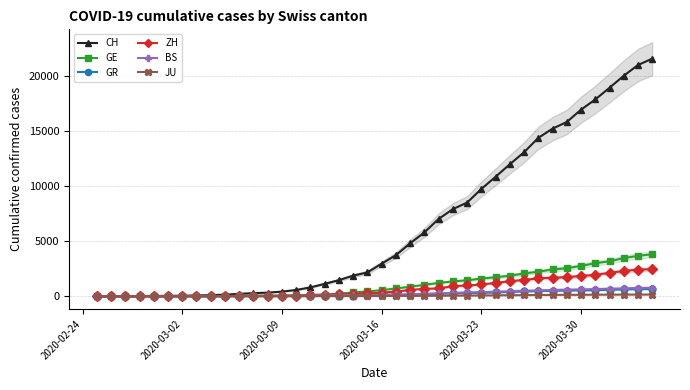

What is the maximum value for ZH?

2451